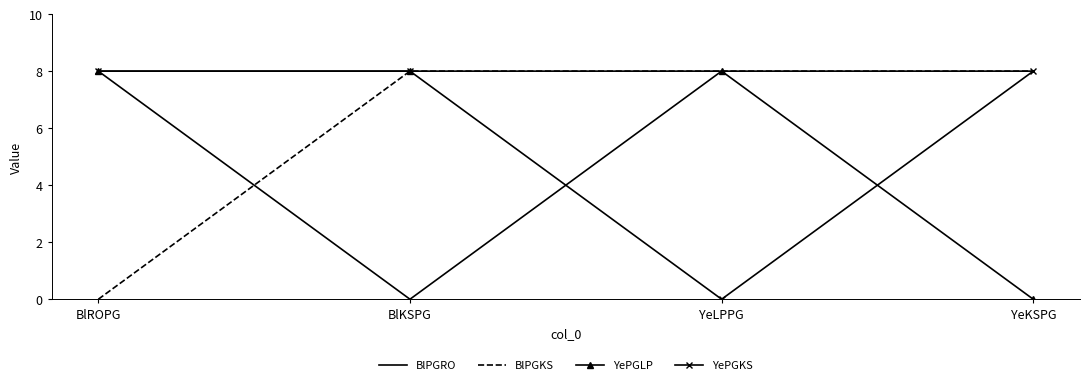

What is the spread (max minus min) of values at BlROPG?

8